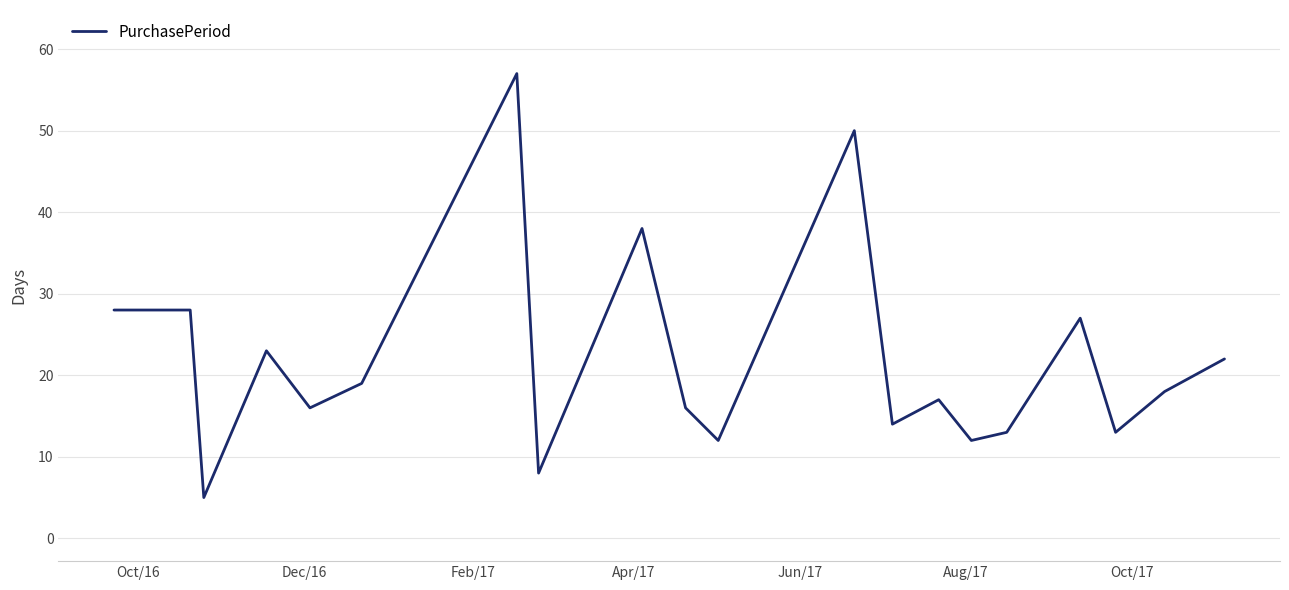

What is the maximum value shown in the chart?

57